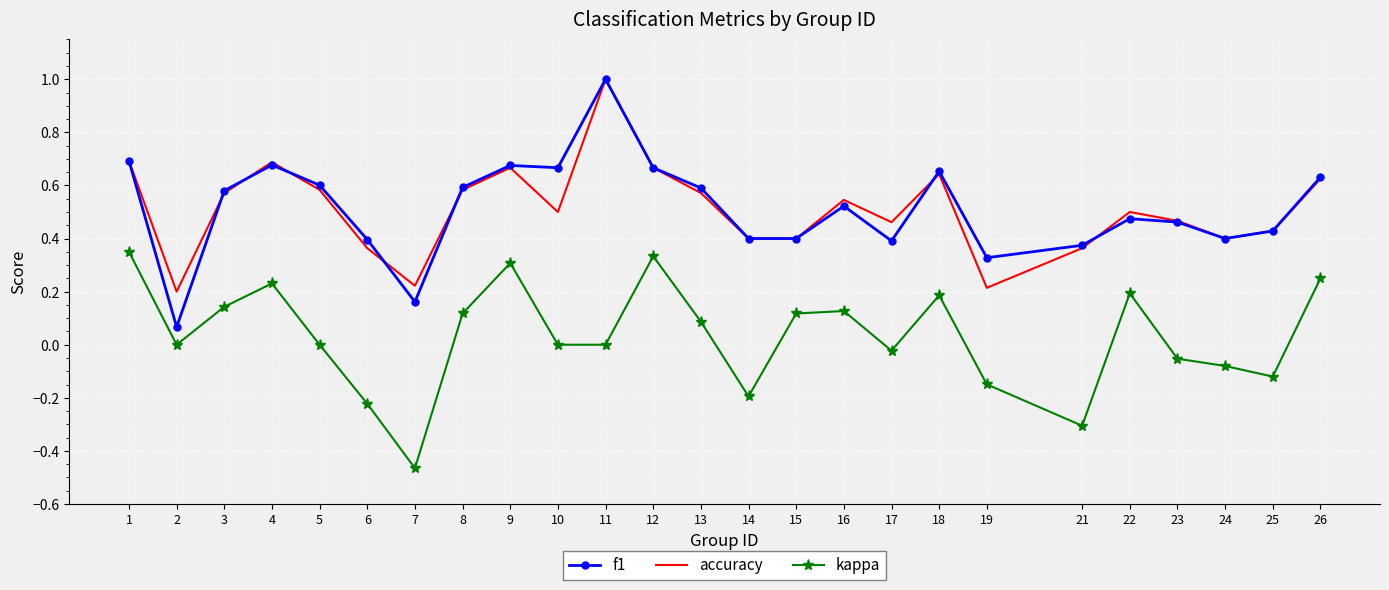

Which label corresponds to the smallest value in the chart?

7